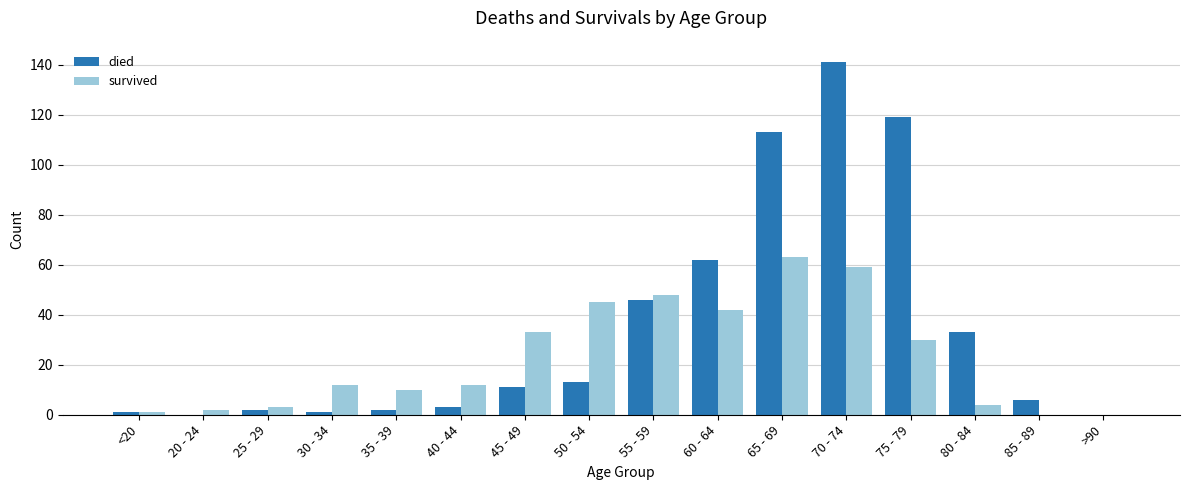

True or false: survived has a value of 30 at 85 - 89.

False